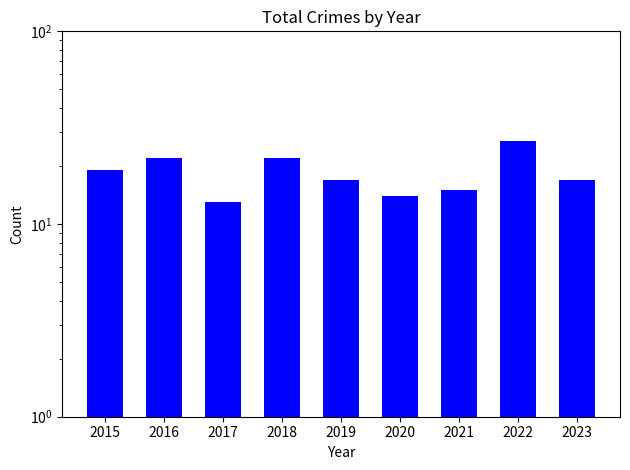

Where does the data first go above 17?

2015